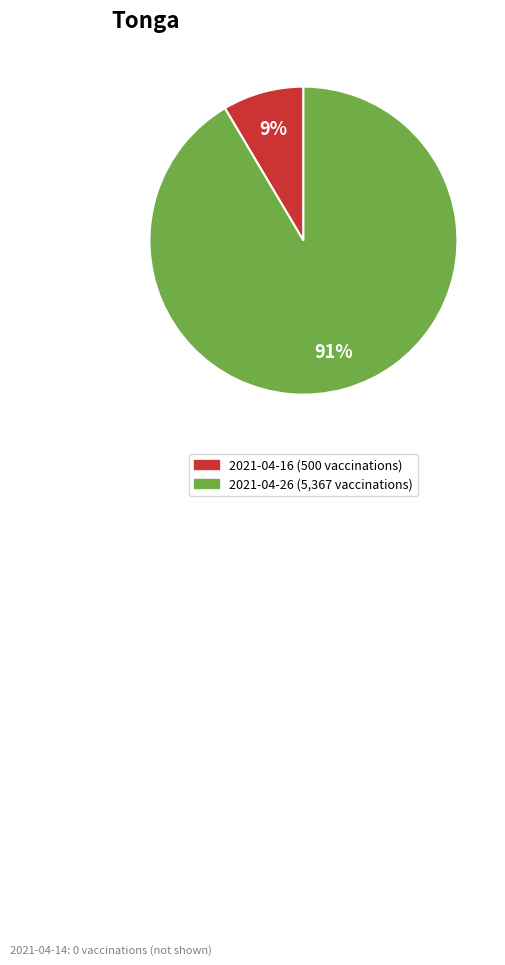

Does any single category account for the majority?

Yes